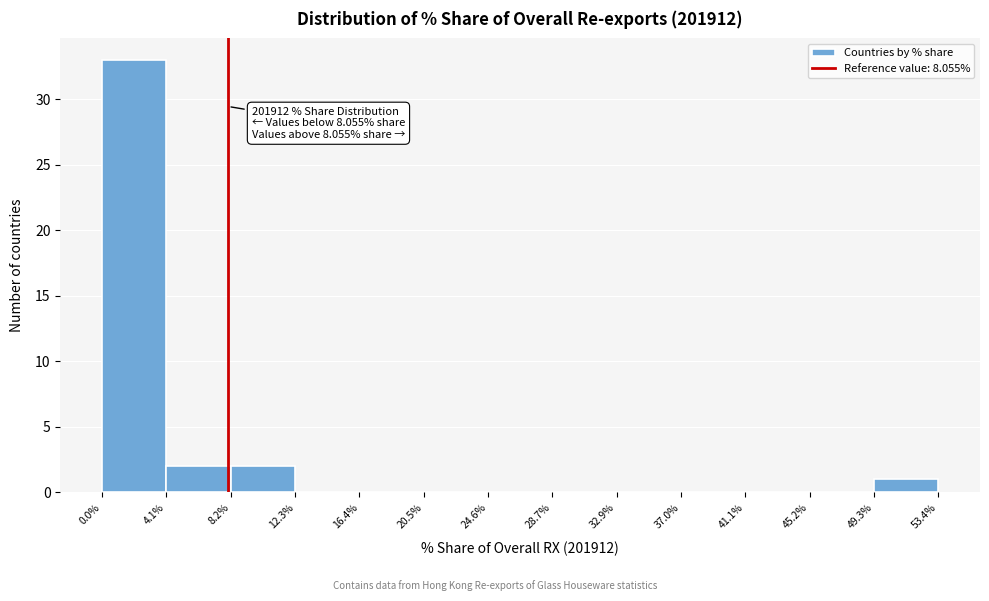

Over which range of the x-axis is the bar tallest?

0.0% to 4.1%